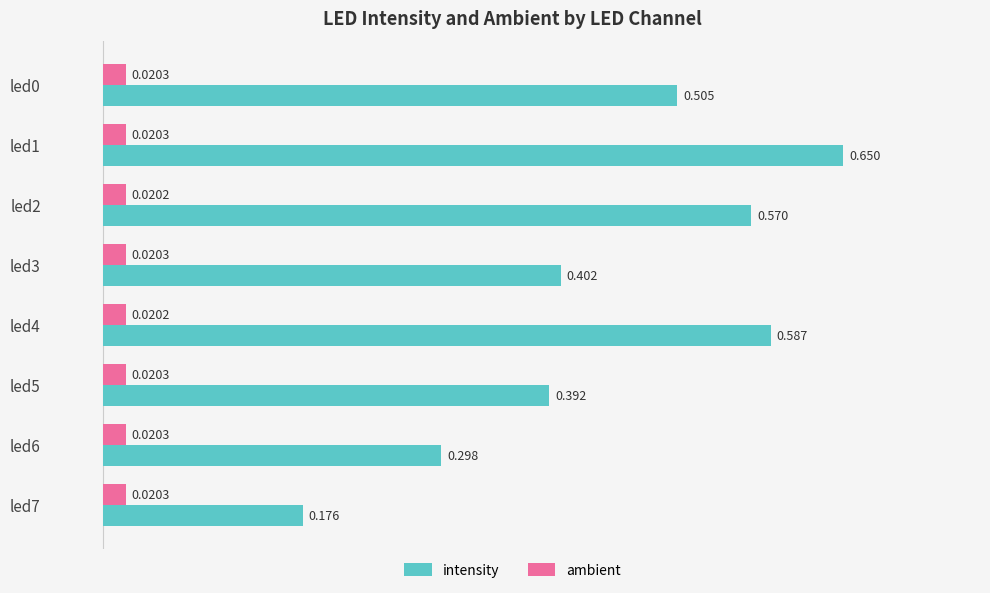

Between led3 and led7, which series saw the biggest shift?

intensity